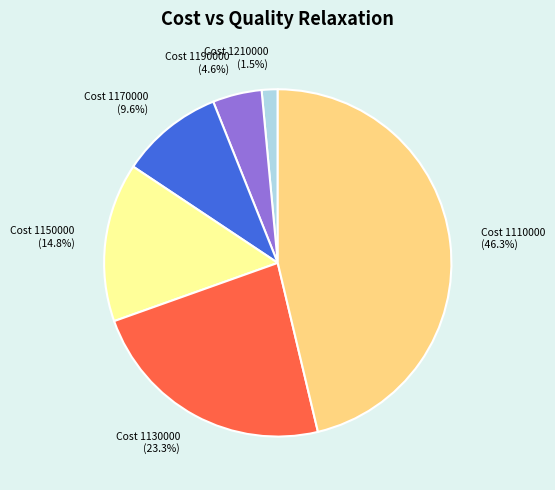

What is the total percentage of Cost 1190000 (4.6%) and Cost 1210000 (1.5%)?

6.1%